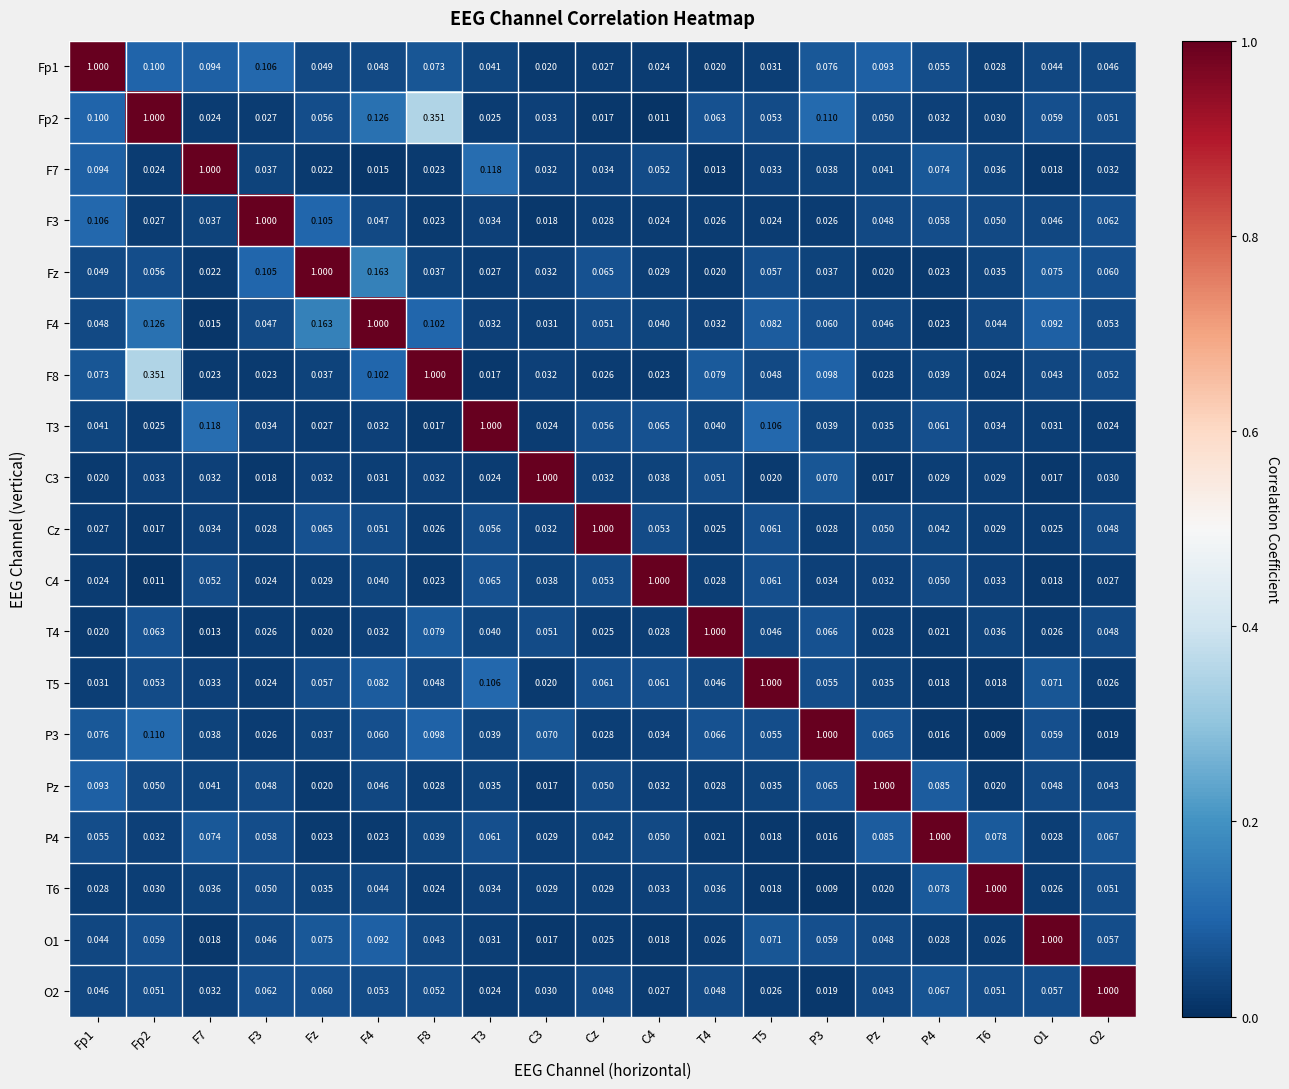

Is the value of O2 at P4 greater than the value of C4 at O1?

Yes